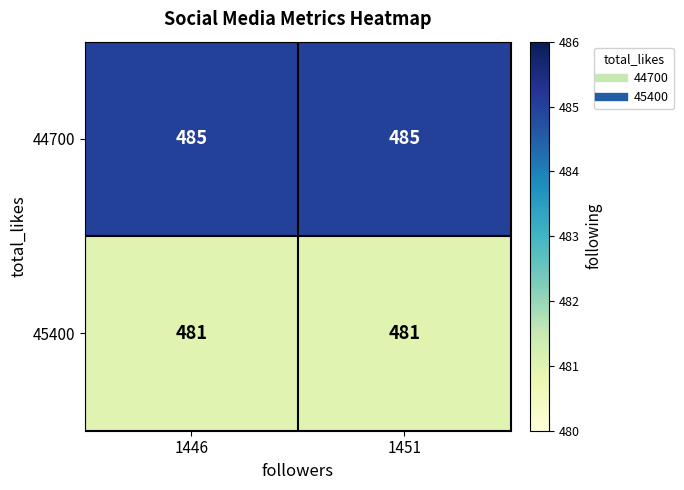

What is the spread (max minus min) of values at 1451?

4